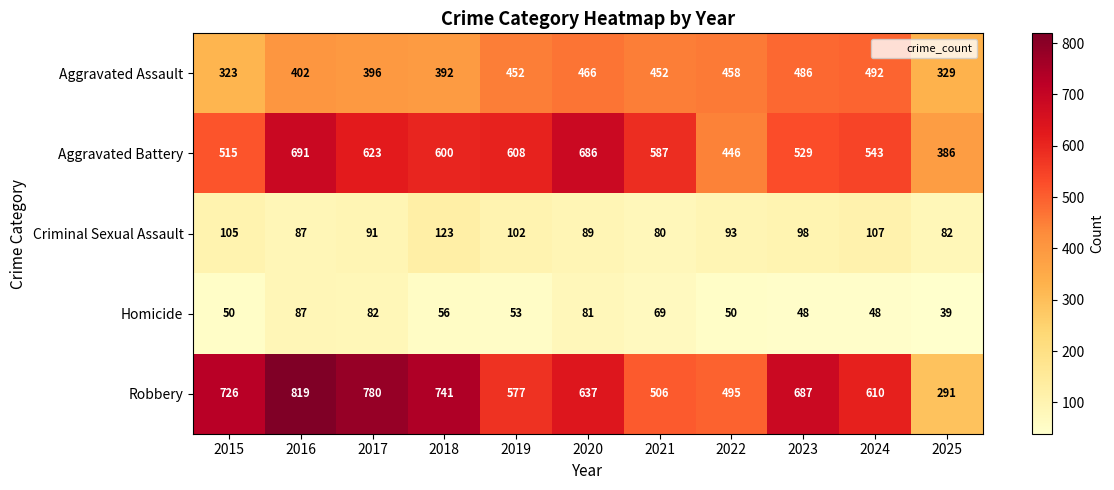

What is the total value across all series at 2020?

1959